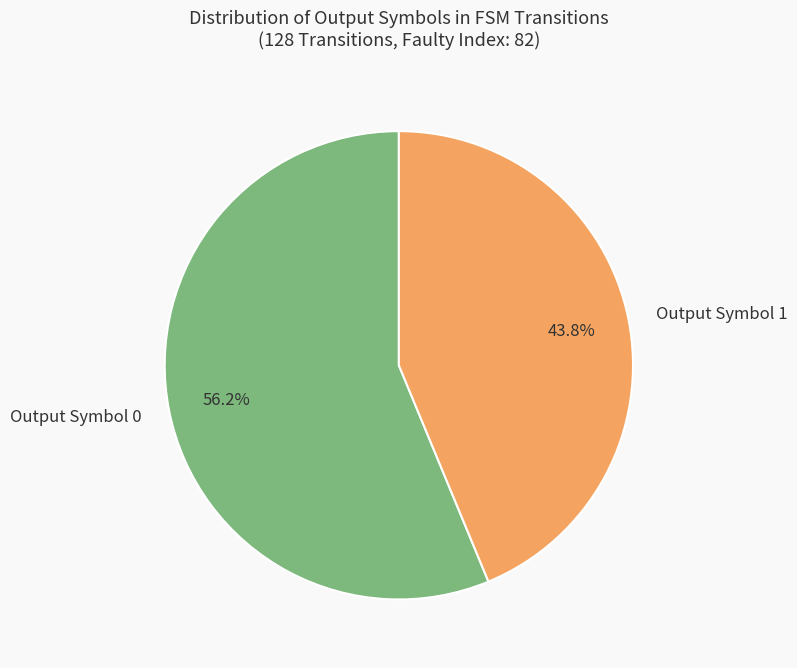

How many slices are in this pie chart?

2